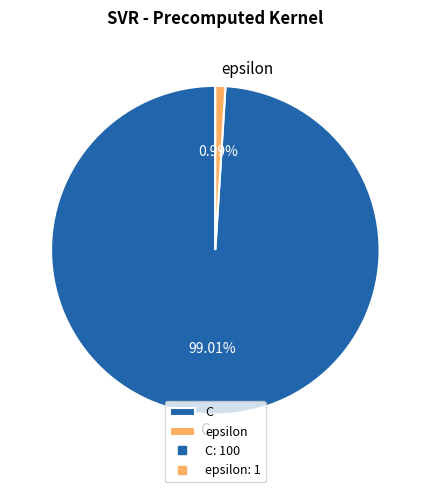

Which slice is the largest?

C